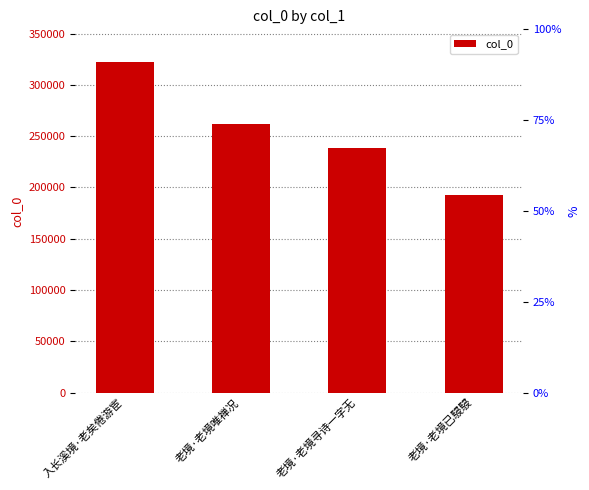

True or false: the data shows 192719 at 老境·老境已駸駸.

True